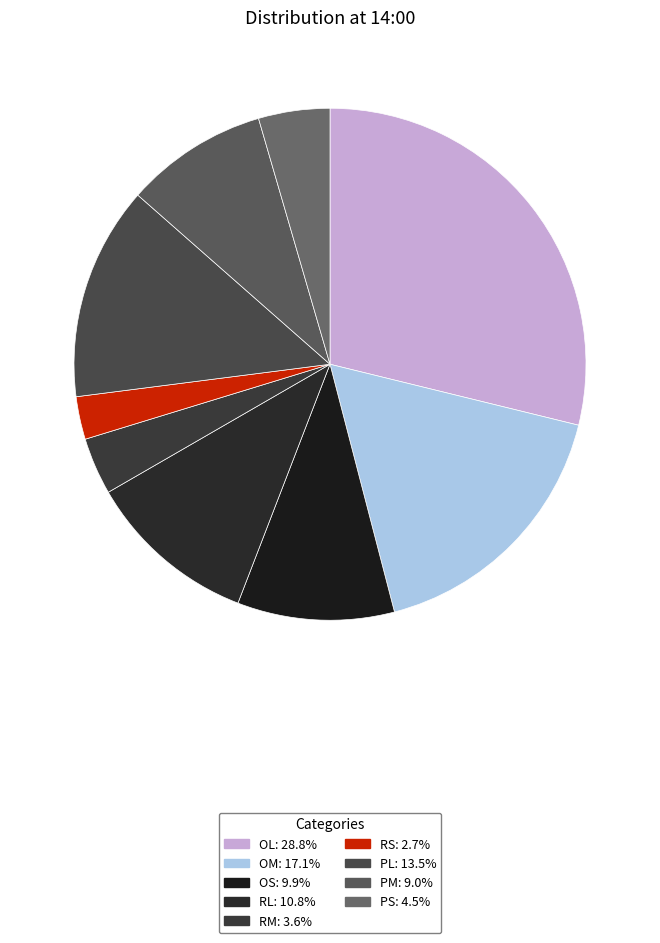

Which category has the smallest portion of the pie?

RS